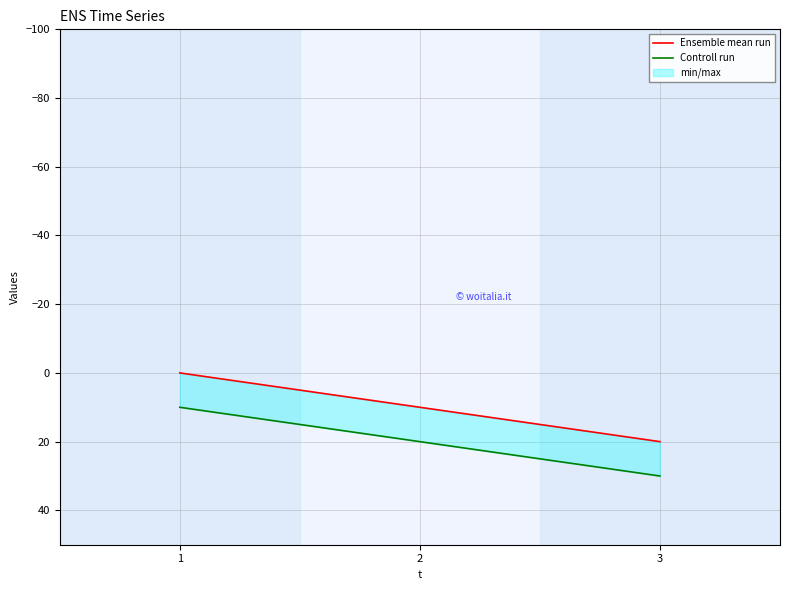

Reading right to left, list all the values displayed in this chart.

Ensemble mean run: 3=20	2=10	1=0
Controll run: 3=30	2=20	1=10